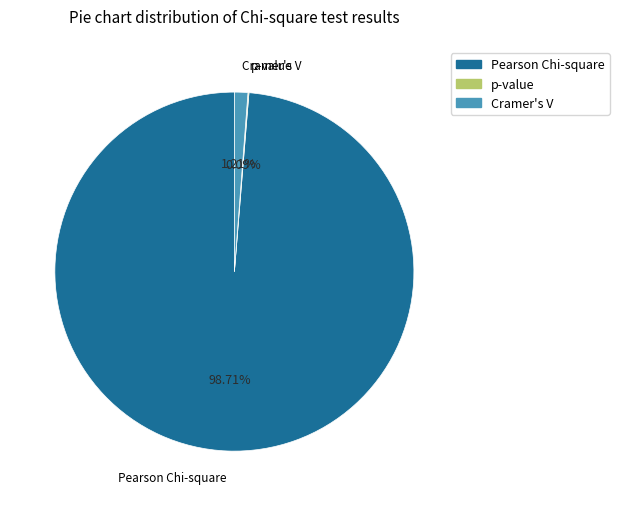

To the nearest percent, what is the difference between the largest and smallest slice percentages?

99%